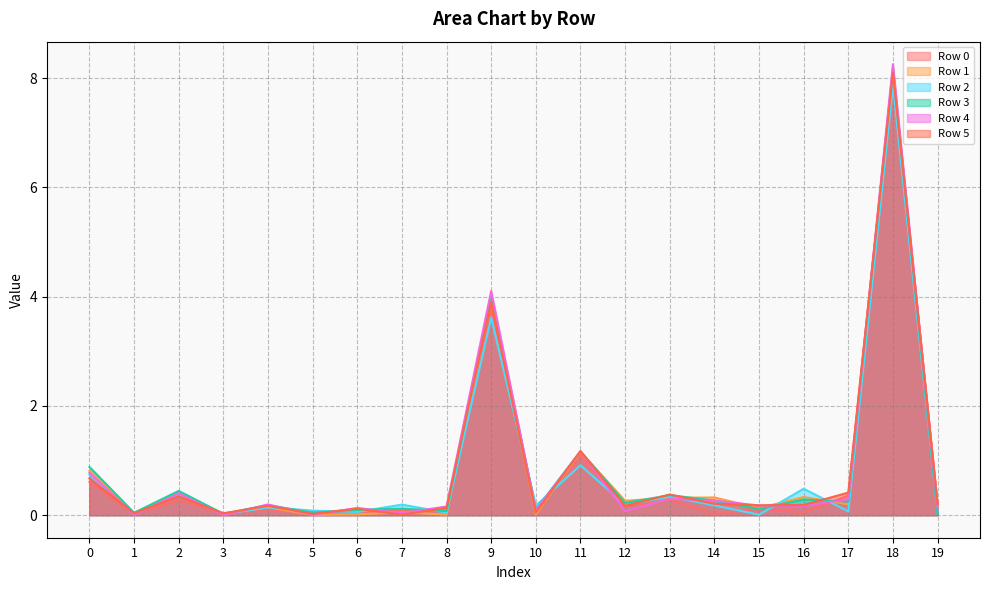

What are all the series names shown in the legend?

Row 0, Row 1, Row 2, Row 3, Row 4, Row 5